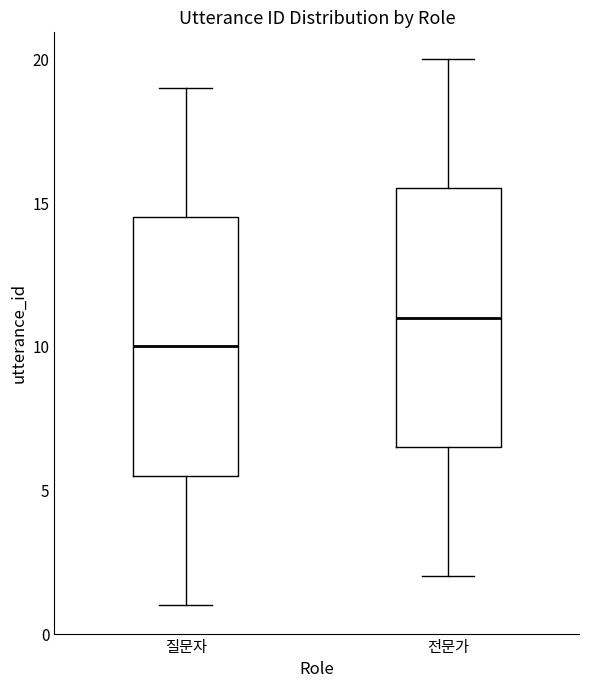

Where does the median line of the box for 전문가 sit on the y-axis? The values are not printed on the chart, so give them approximately, as read against the axis.

11.0